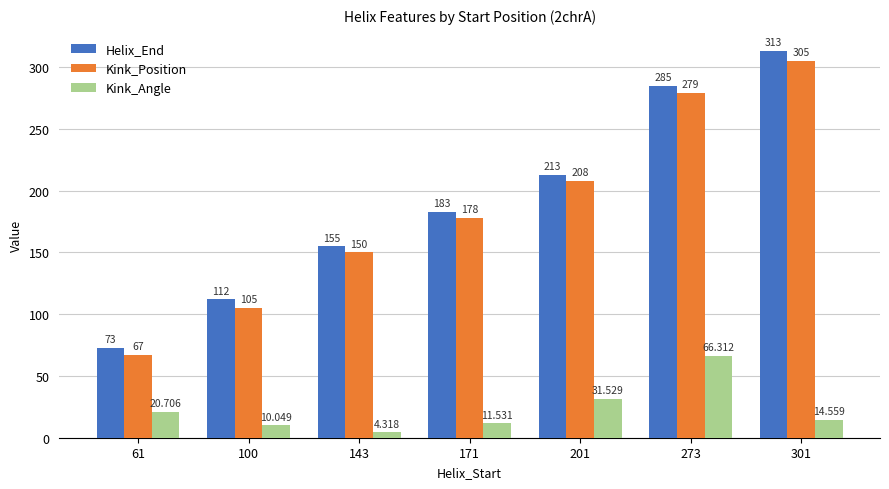

How many distinct data groups are displayed?

3